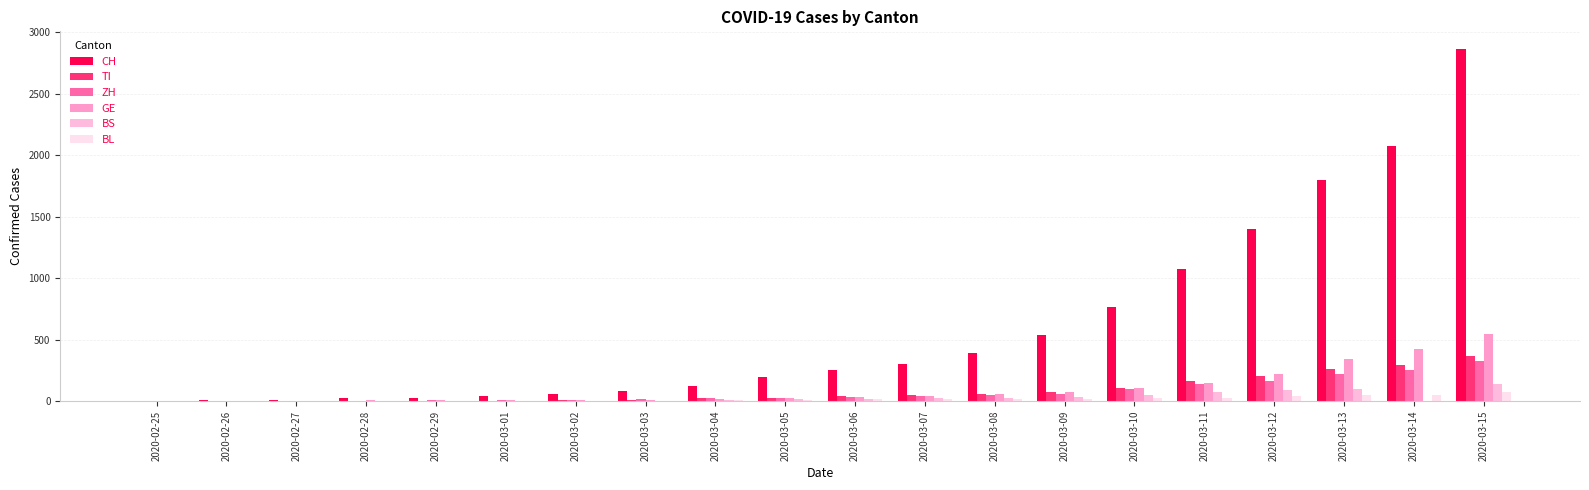

What is the spread (max minus min) of values at 2020-03-14?

2072